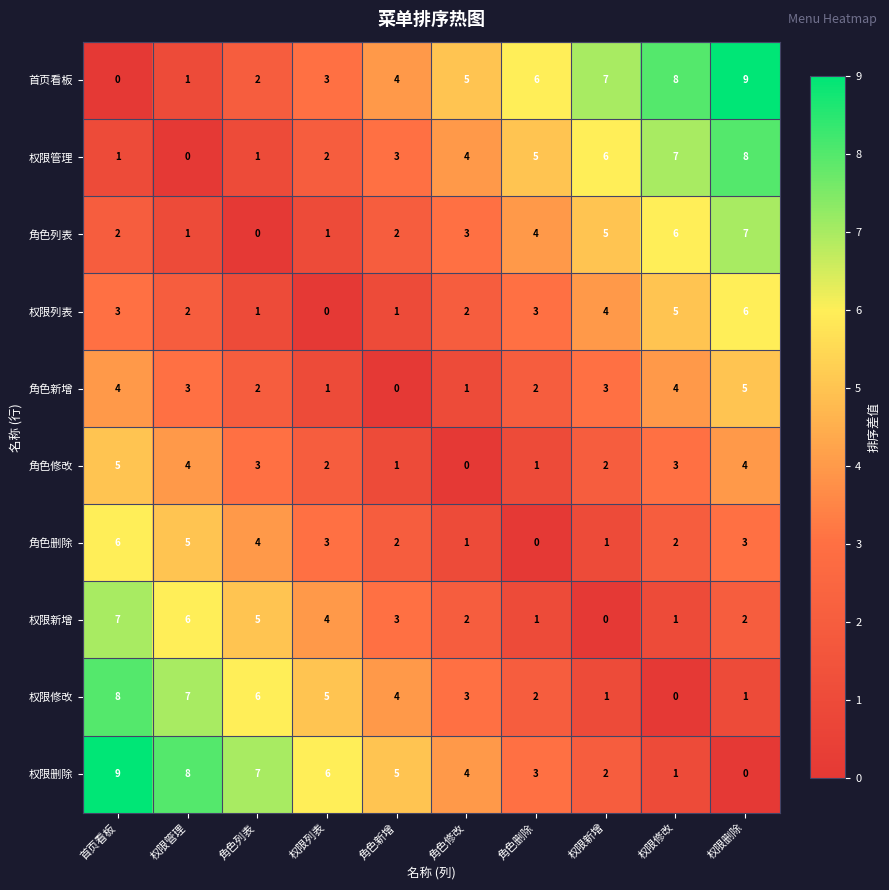

At which label does 权限管理 reach its minimum?

权限管理